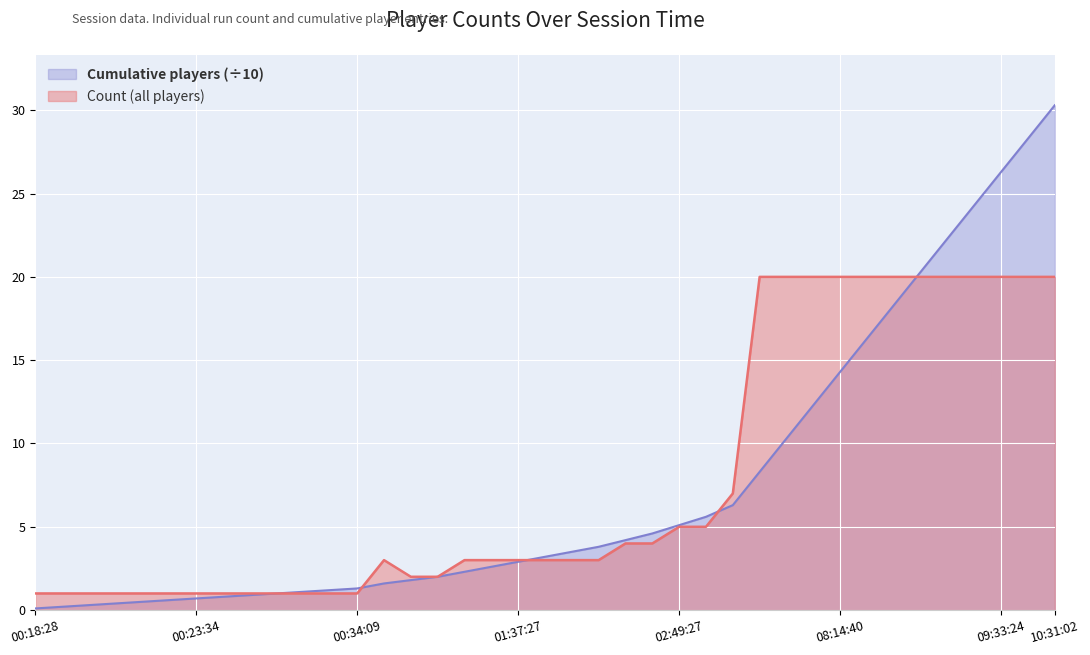

What is the greatest value displayed?

30.3